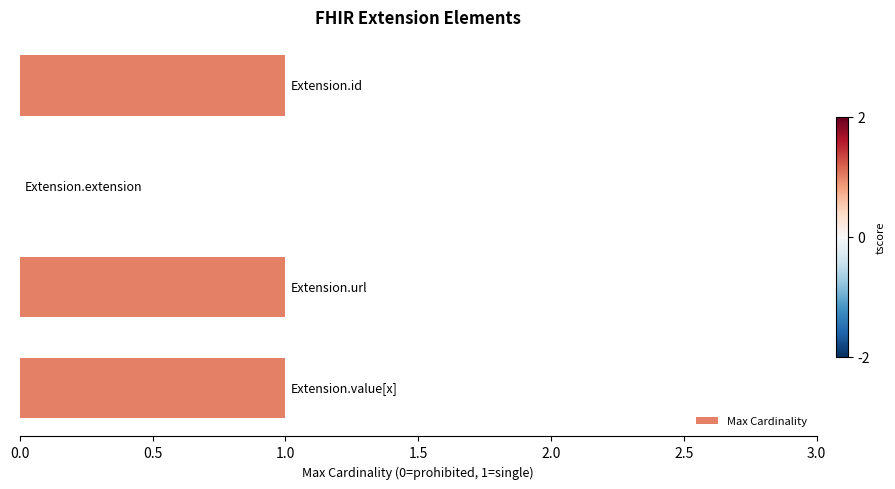

What is the sum of all values?

3